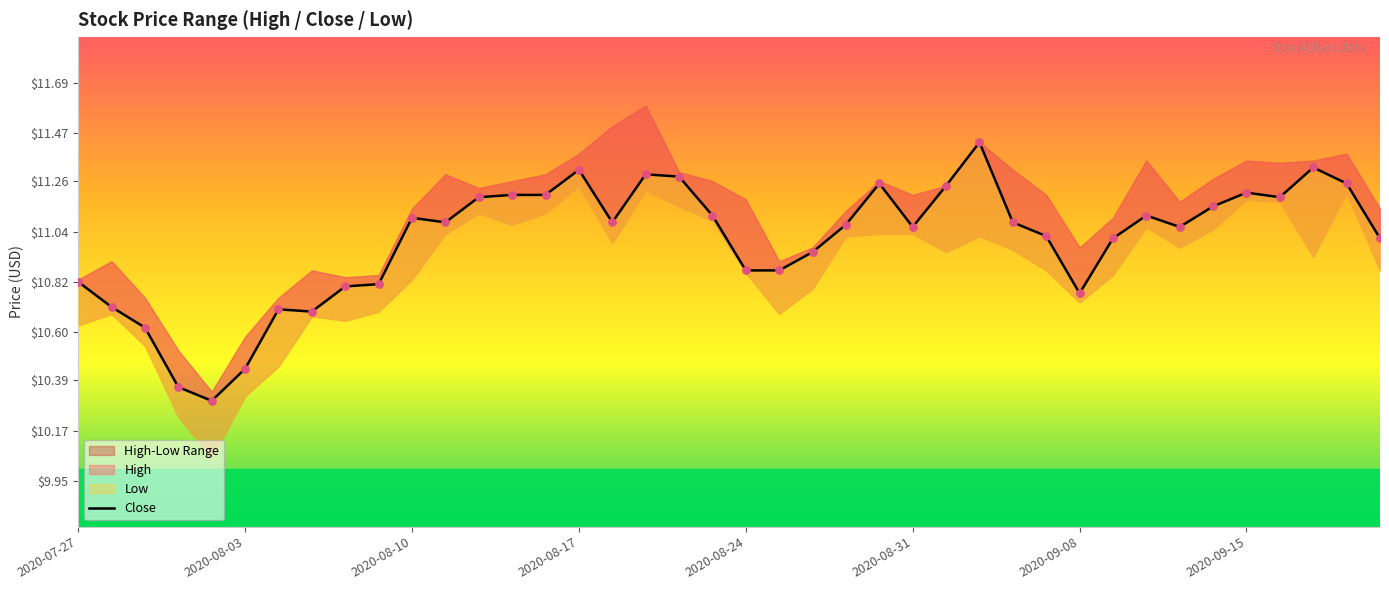

Which has a higher value, 20 or 32?

32